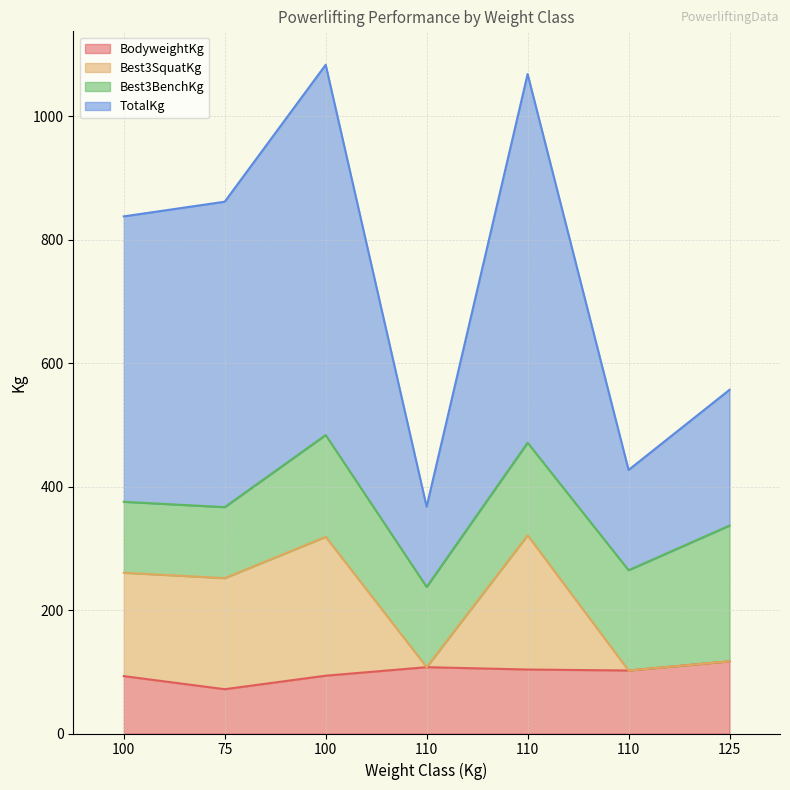

Is it true that TotalKg equals 239.0 at 100?

False